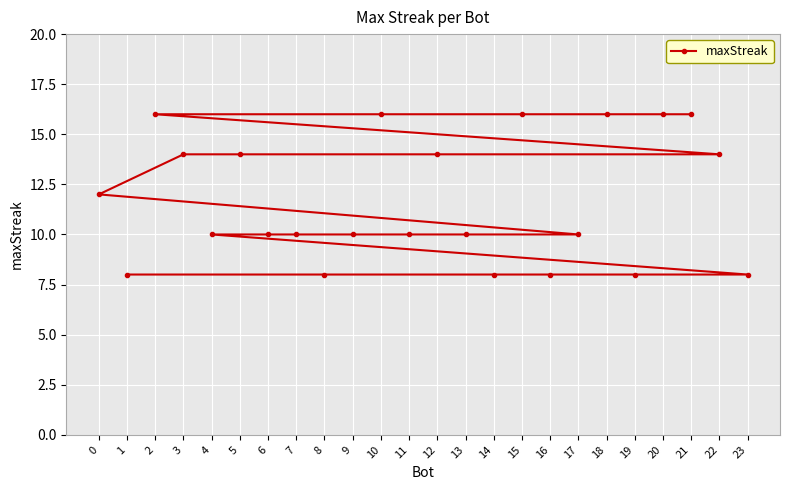

Which label corresponds to the largest value in the chart?

21